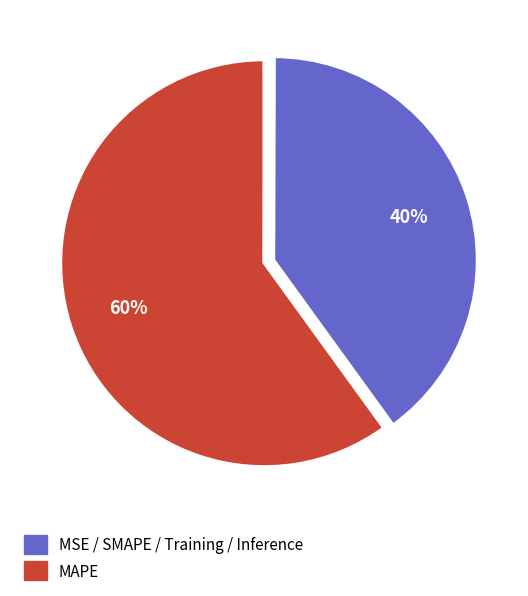

Which slice is the largest?

MAPE